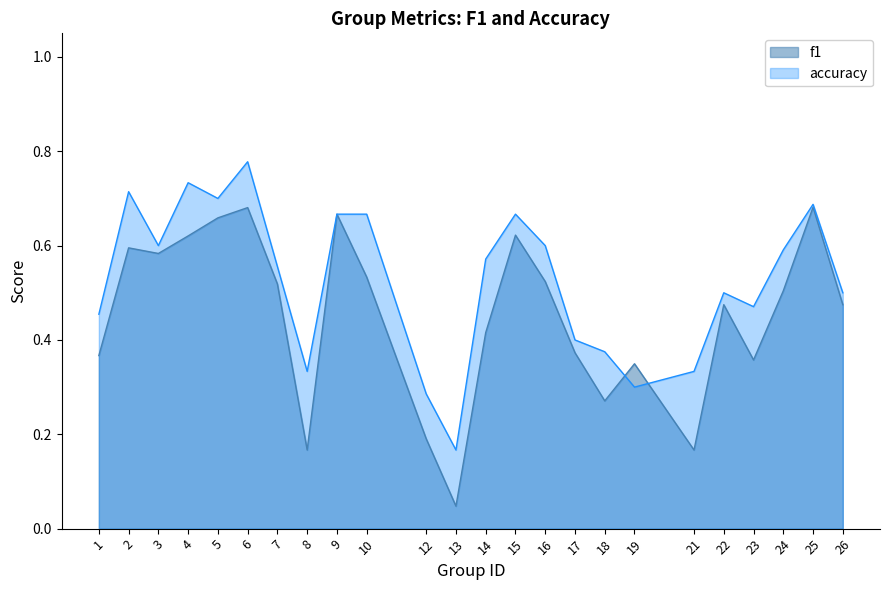

In accuracy, how many points are lower than both neighbors (excluding endpoints)?

6